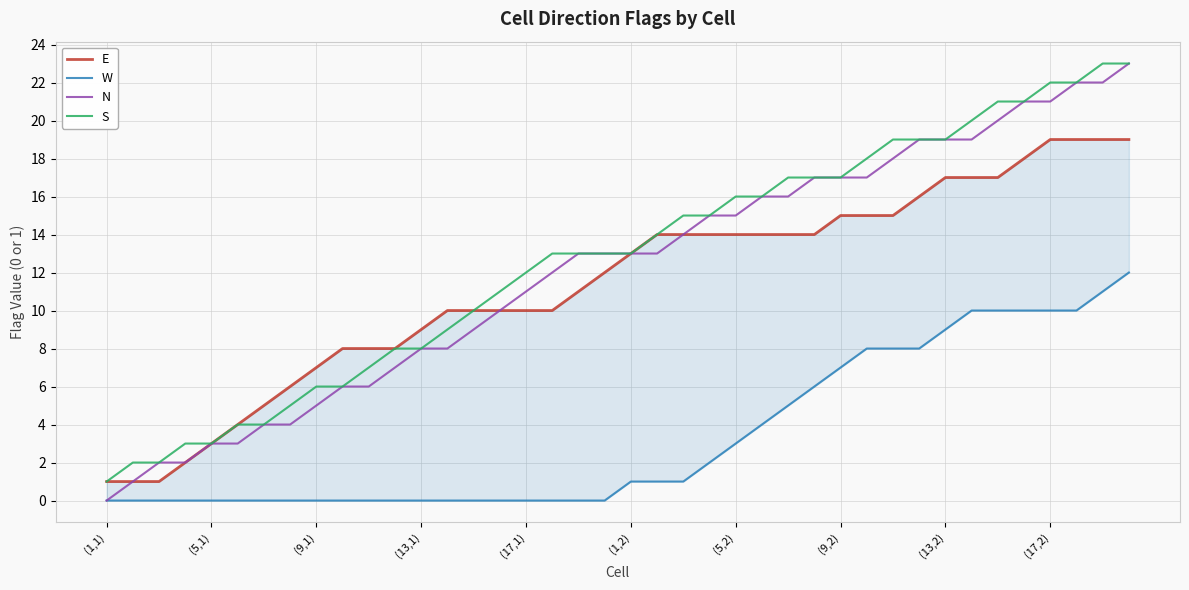

Is this an area chart (filled region under the line)?

No